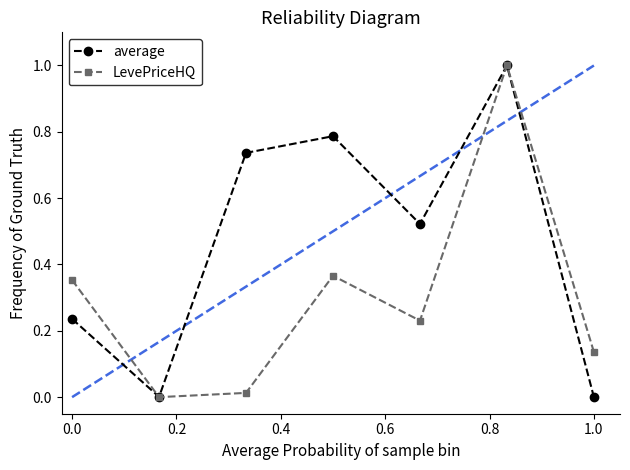

Is it true that average equals 0.1 at 0.0?

False